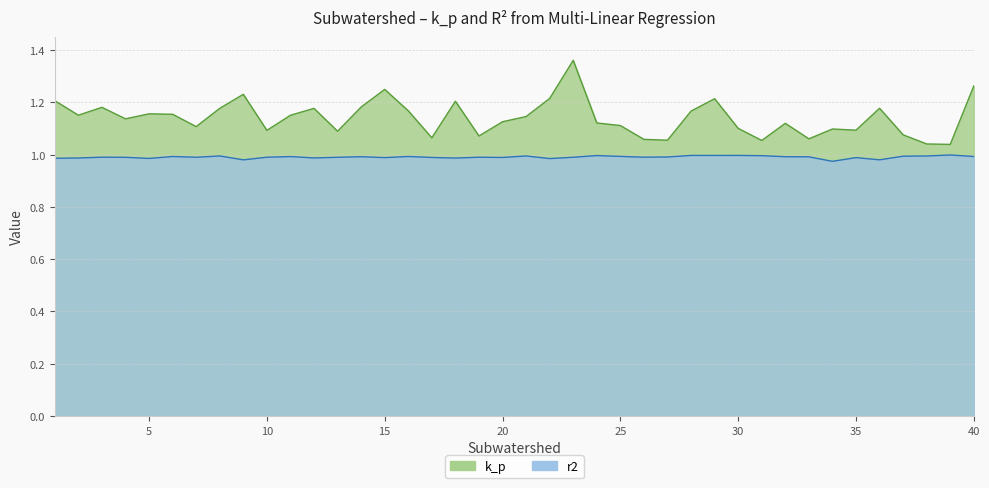

The r2 series shows 0.3 at 6. True or false?

False